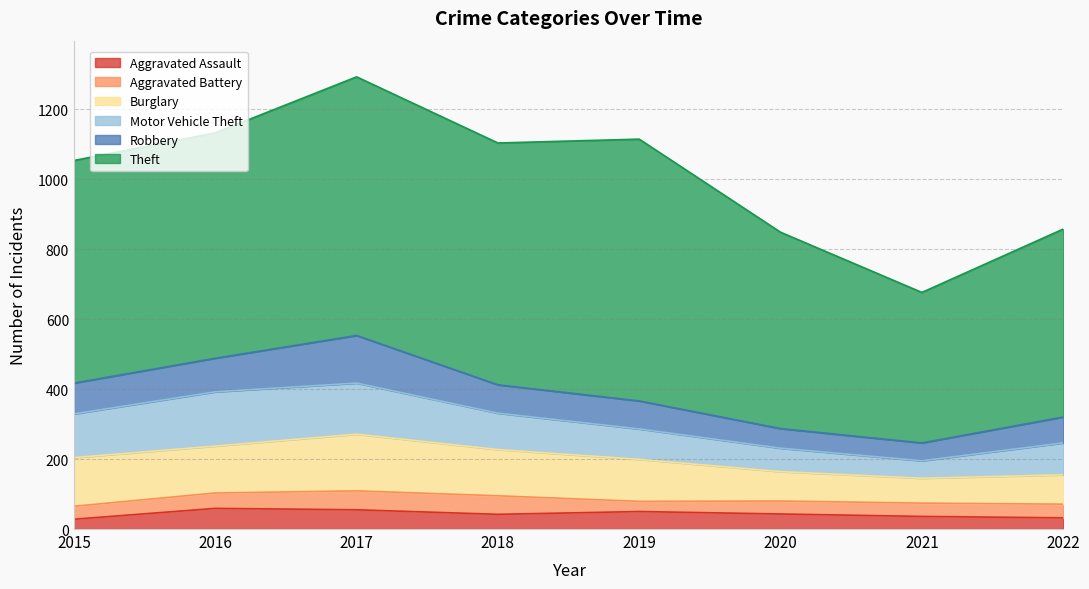

Between 2022 and 2021, which is larger?

2021